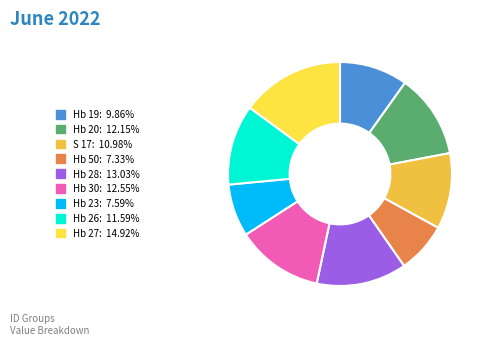

Is it true that Hb 26 is 12% of the pie?

True